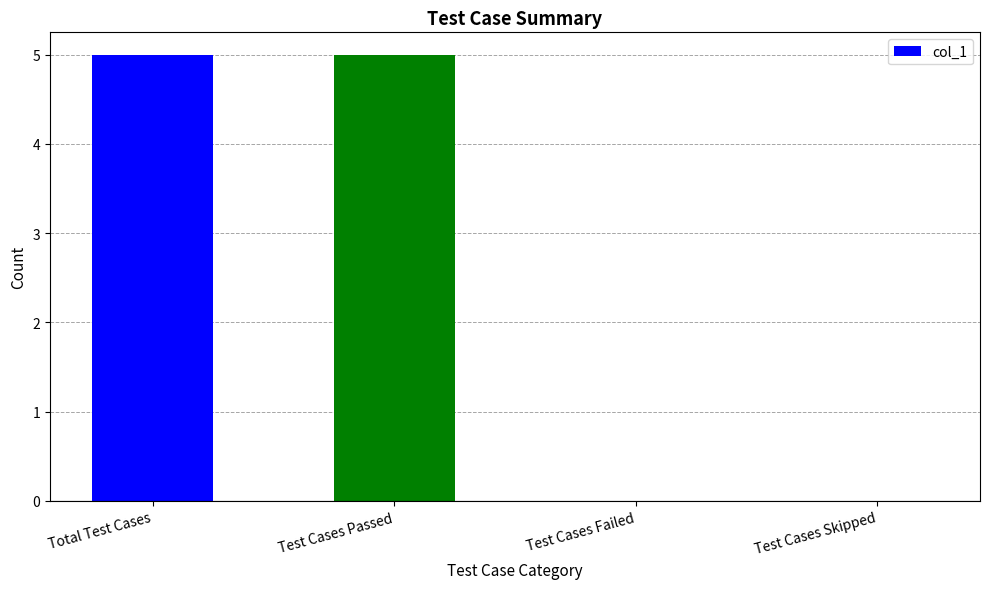

Between Test Cases Failed and Test Cases Passed, which is larger?

Test Cases Passed